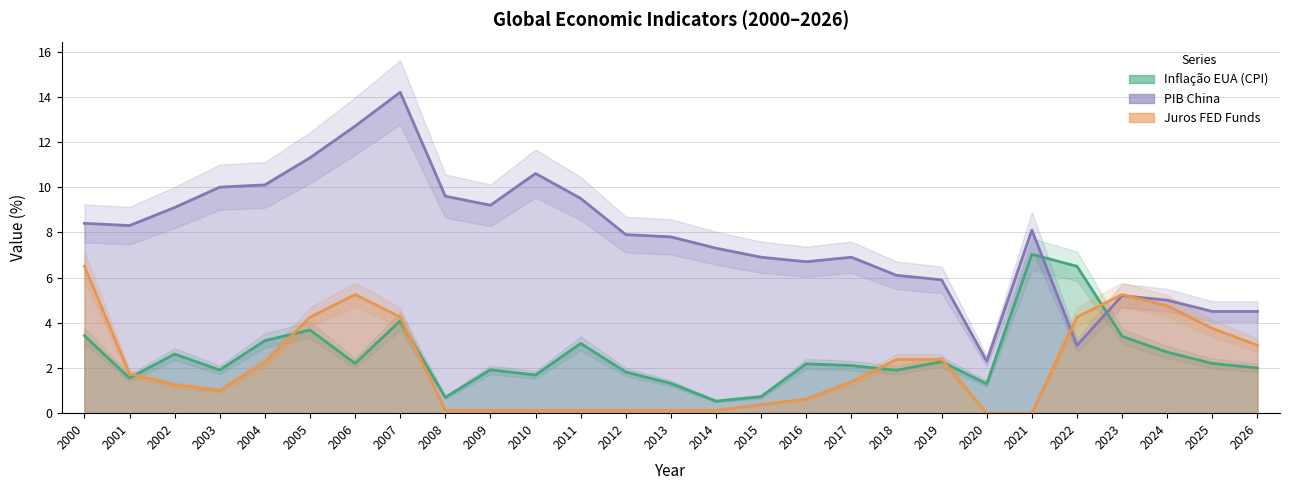

Reading left to right, transcribe all the data shown in this chart.

Inflação EUA (CPI): 2000=3.4	2001=1.6	2002=2.6	2003=1.9	2004=3.2	2005=3.7	2006=2.2	2007=4.1	2008=0.7	2009=1.9	2010=1.7	2011=3.1	2012=1.8	2013=1.3	2014=0.5	2015=0.7	2016=2.2	2017=2.1	2018=1.9	2019=2.3	2020=1.3	2021=7.0	2022=6.5	2023=3.4	2024=2.7	2025=2.2	2026=2.0
PIB China: 2000=8.4	2001=8.3	2002=9.1	2003=10.0	2004=10.1	2005=11.3	2006=12.7	2007=14.2	2008=9.6	2009=9.2	2010=10.6	2011=9.5	2012=7.9	2013=7.8	2014=7.3	2015=6.9	2016=6.7	2017=6.9	2018=6.1	2019=5.9	2020=2.3	2021=8.1	2022=3.0	2023=5.2	2024=5.0	2025=4.5	2026=4.5
Juros FED Funds: 2000=6.5	2001=1.8	2002=1.2	2003=1.0	2004=2.2	2005=4.2	2006=5.2	2007=4.2	2008=0.1	2009=0.1	2010=0.1	2011=0.1	2012=0.1	2013=0.1	2014=0.1	2015=0.4	2016=0.6	2017=1.4	2018=2.4	2019=2.4	2020=0.0	2021=0.0	2022=4.2	2023=5.2	2024=4.8	2025=3.8	2026=3.0